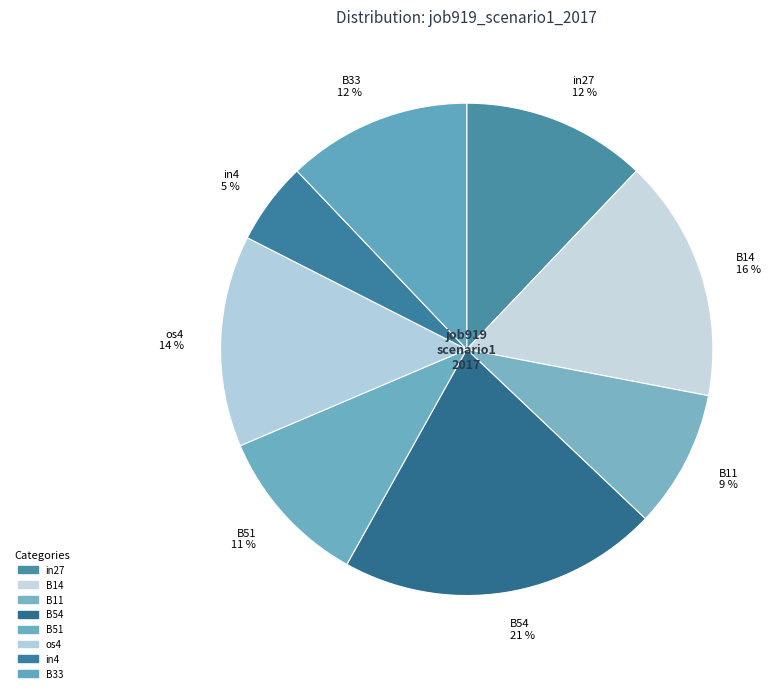

To the nearest percent, what portion does B14 16 % represent?

16%